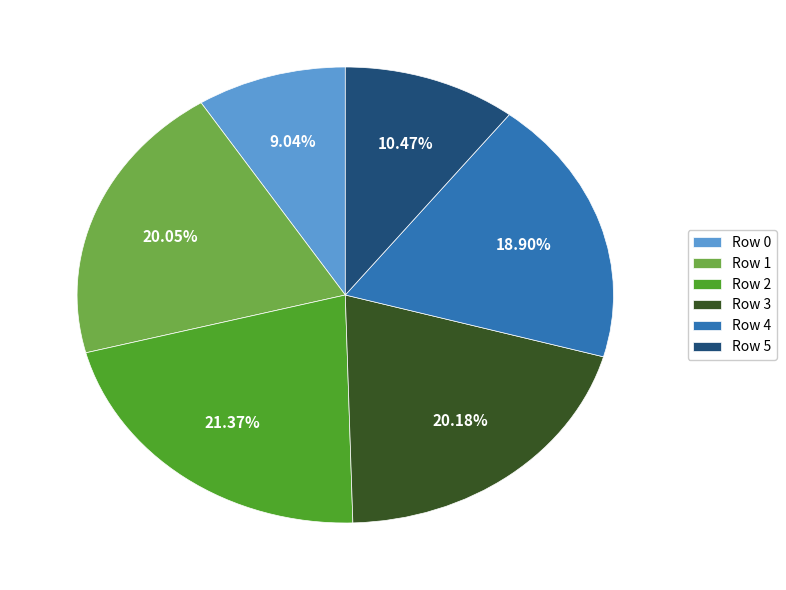

Approximately how many times larger is the value at Row 3 compared to Row 2?

0.9